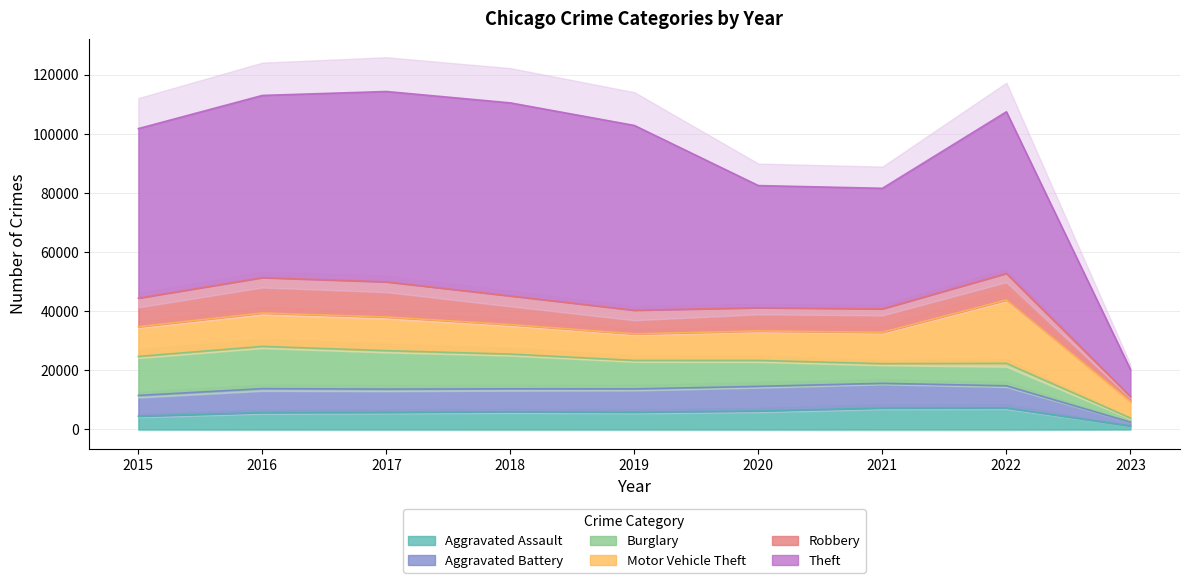

Where is the first local minimum for Aggravated Assault?

2019